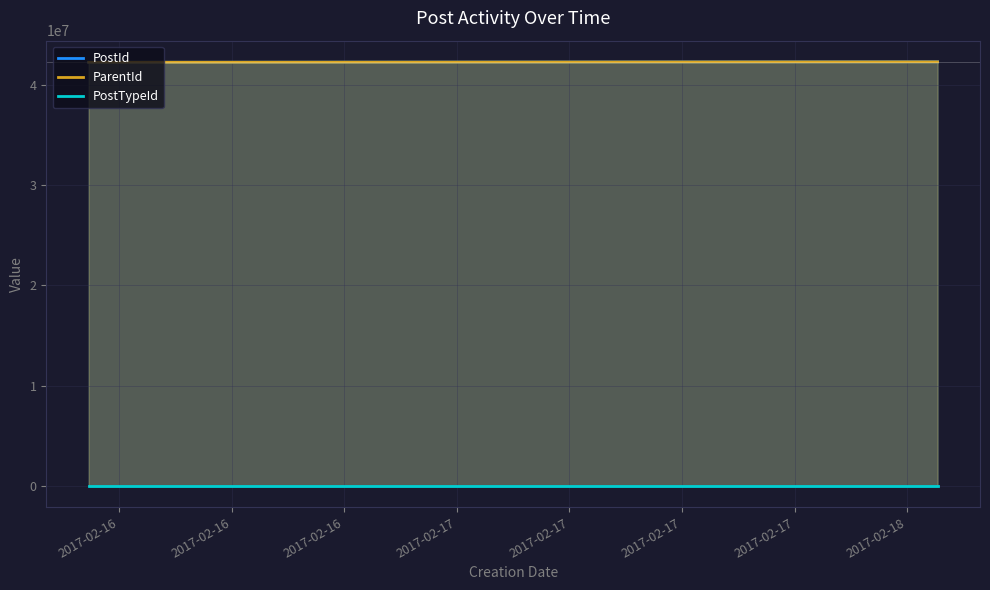

Does the chart display data point markers on the line(s)?

No